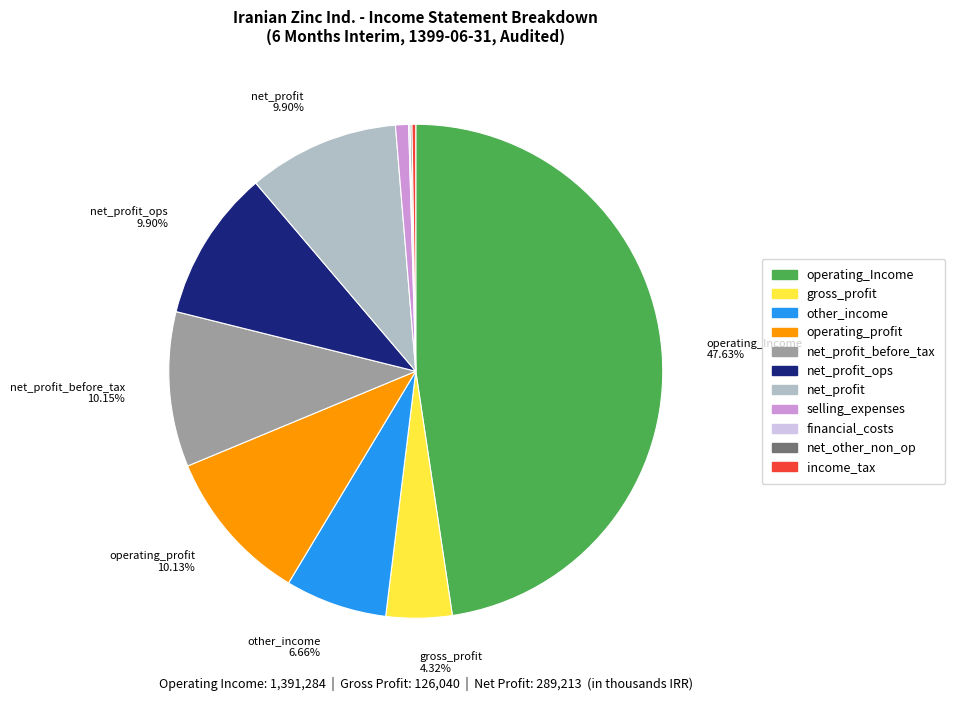

Is there a majority slice in this chart?

No